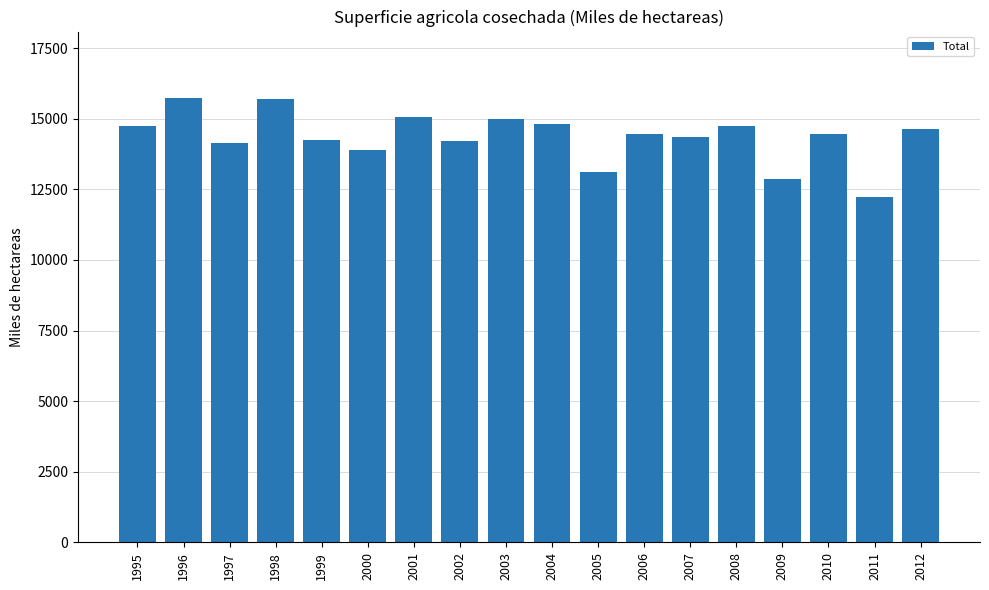

What is the sum of the values at 2012 and 2008?

29380.9